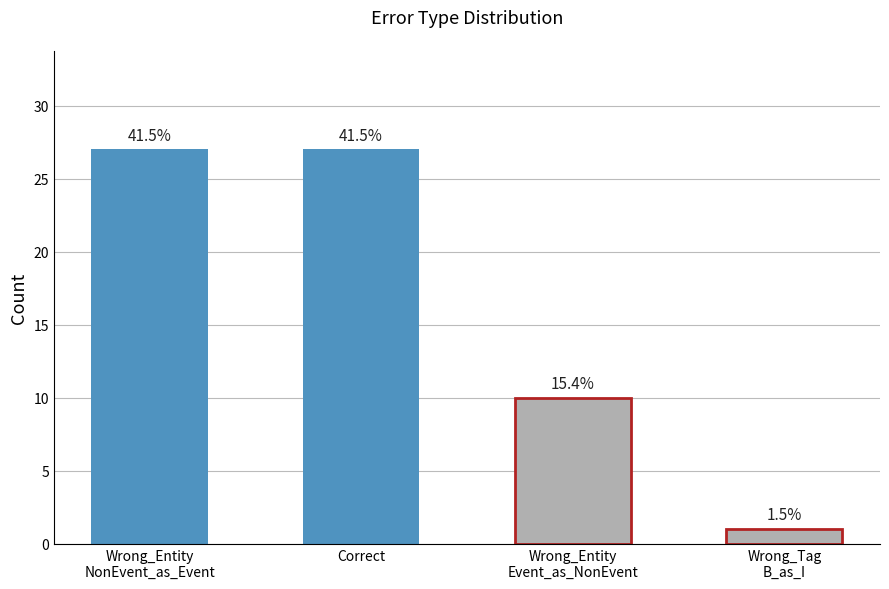

Are the bars horizontal?

No